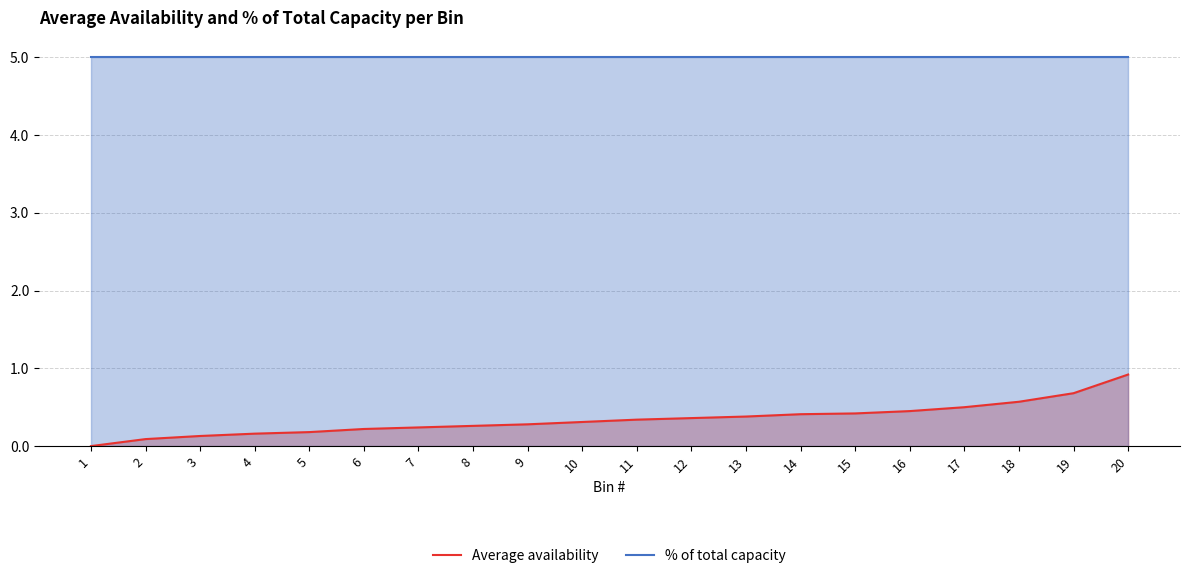

How many lines are shown in the chart?

2